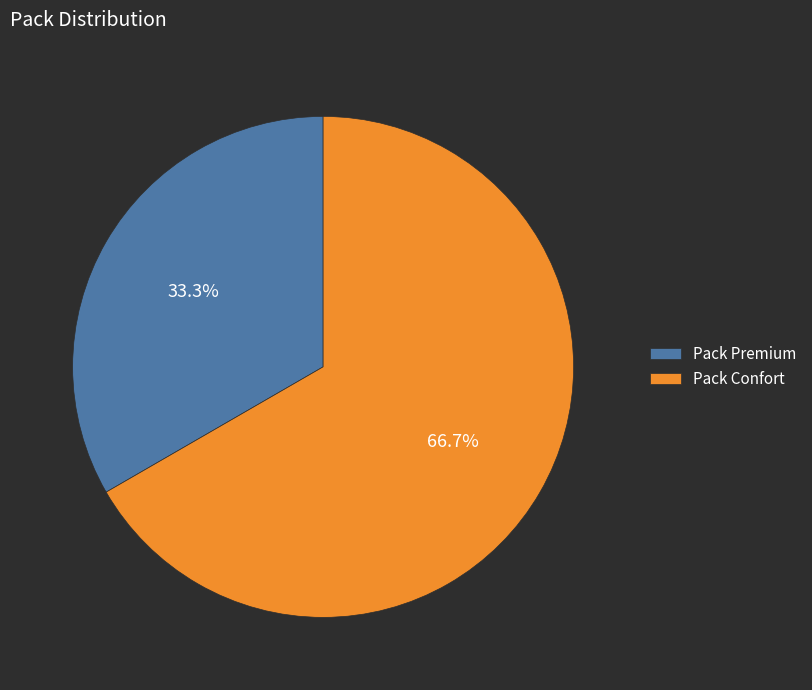

Do Pack Confort and Pack Premium together represent more than half of the pie?

Yes